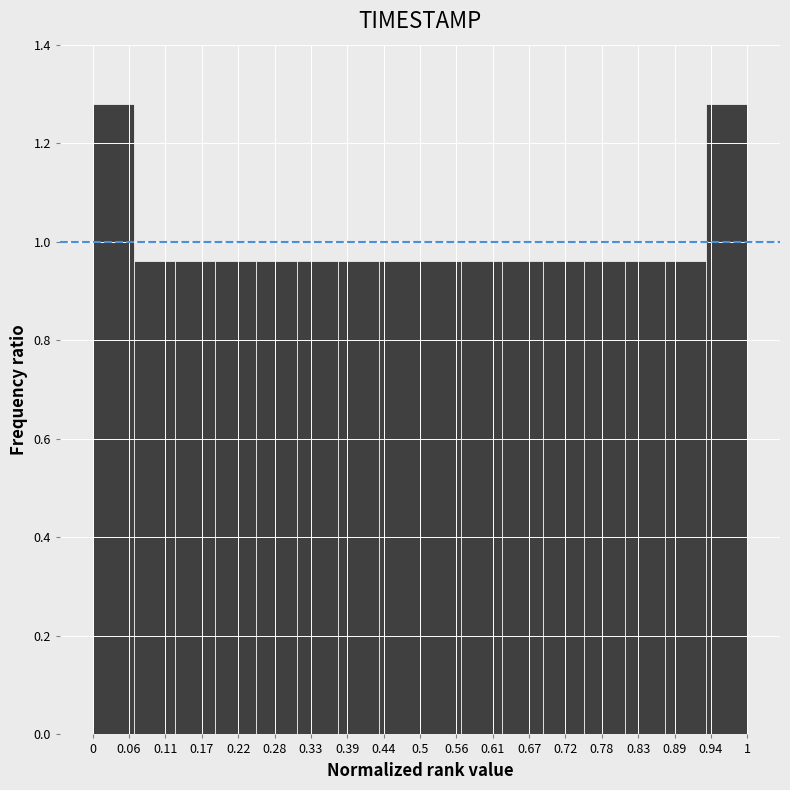

Reading left to right, list every bar in this chart as the range it spans on the x-axis followed by its height. Neither the bar edges nor the heights are printed on the chart, so give them approximately, as read against the axes.

0.00 to 0.06: 1.28
0.06 to 0.13: 0.96
0.13 to 0.19: 0.96
0.19 to 0.25: 0.96
0.25 to 0.31: 0.96
0.31 to 0.38: 0.96
0.38 to 0.44: 0.96
0.44 to 0.50: 0.96
0.50 to 0.56: 0.96
0.56 to 0.63: 0.96
0.63 to 0.69: 0.96
0.69 to 0.75: 0.96
0.75 to 0.81: 0.96
0.81 to 0.88: 0.96
0.88 to 0.94: 0.96
0.94 to 1.00: 1.28